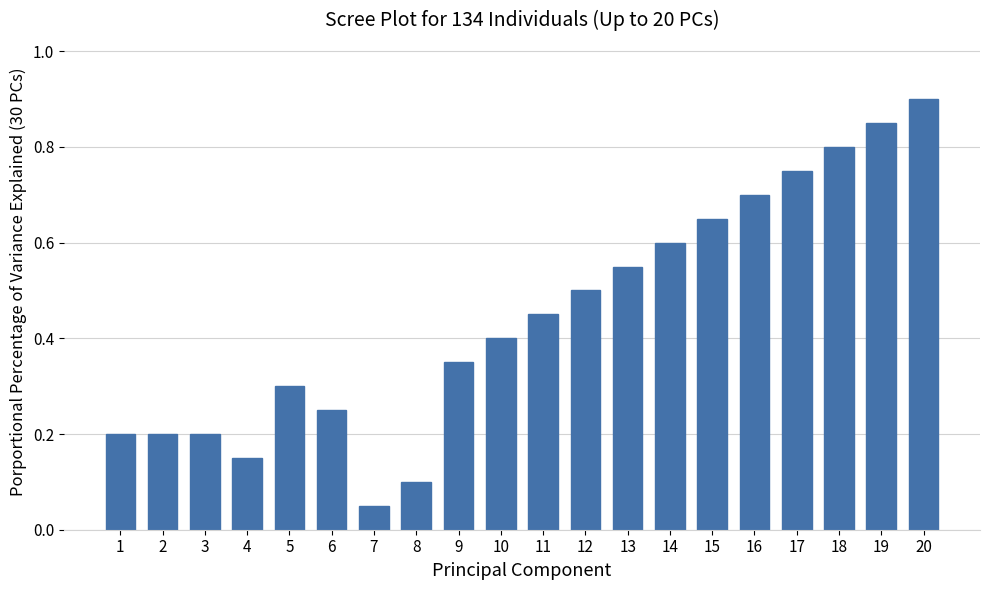

What is the average value?

0.4